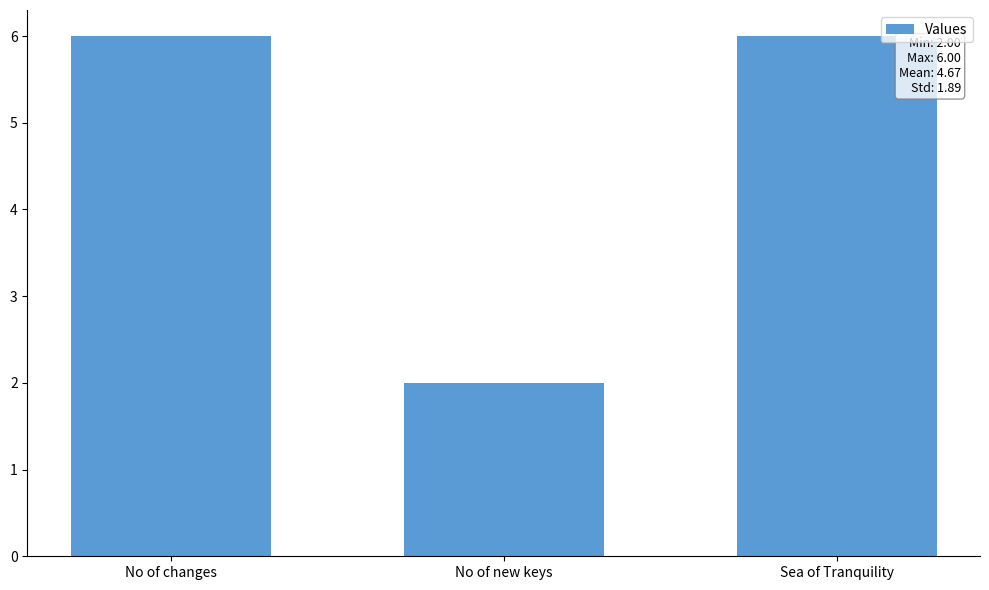

True or false: the data shows 6 at Sea of Tranquility.

True